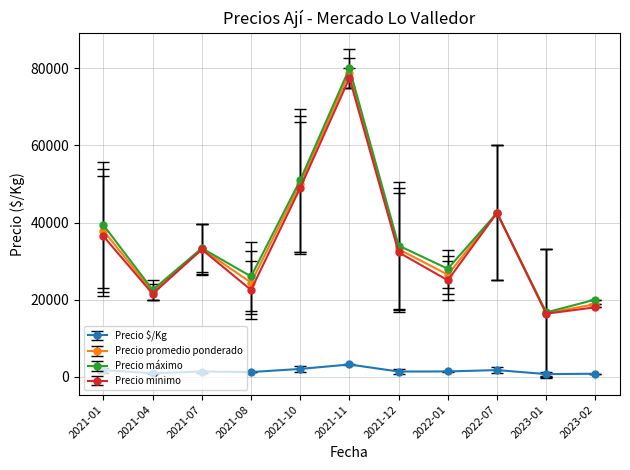

True or false: Precio máximo has more than 2 interior local peaks.

True